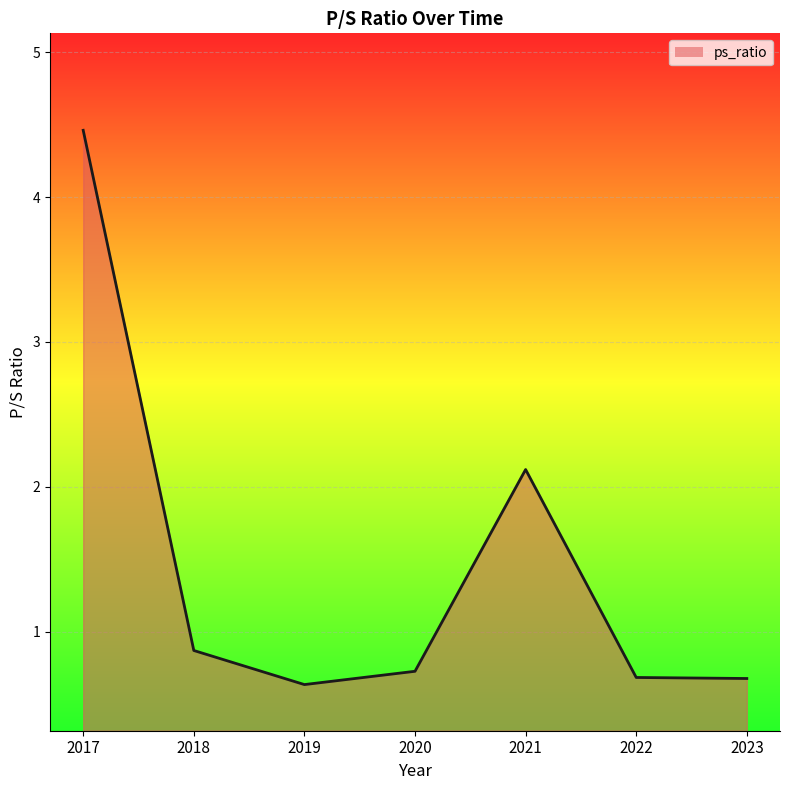

What is the change in value from 2018 to 2022?

-0.2